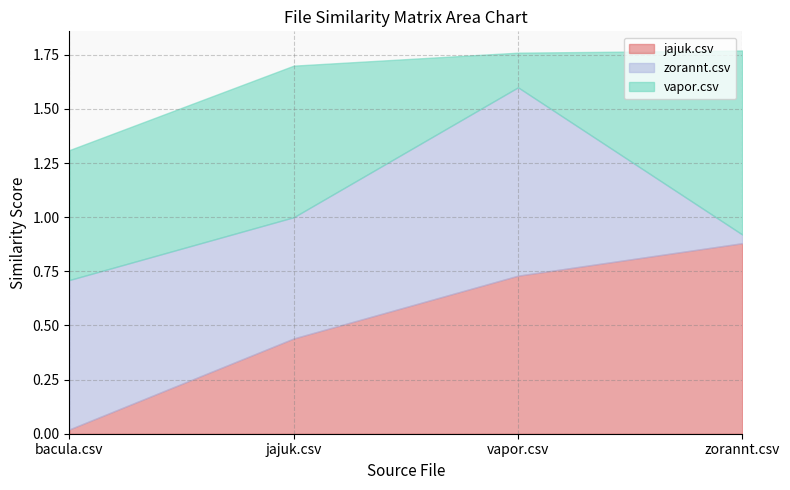

Between vapor.csv and jajuk.csv, which is larger?

vapor.csv